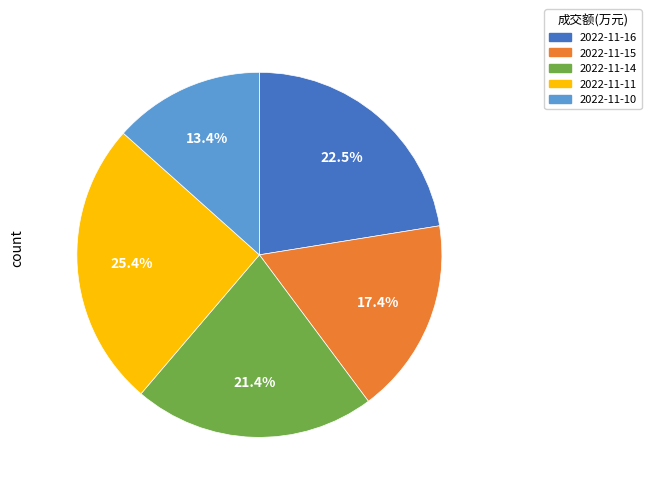

Is there any slice that represents more than half of the pie?

No